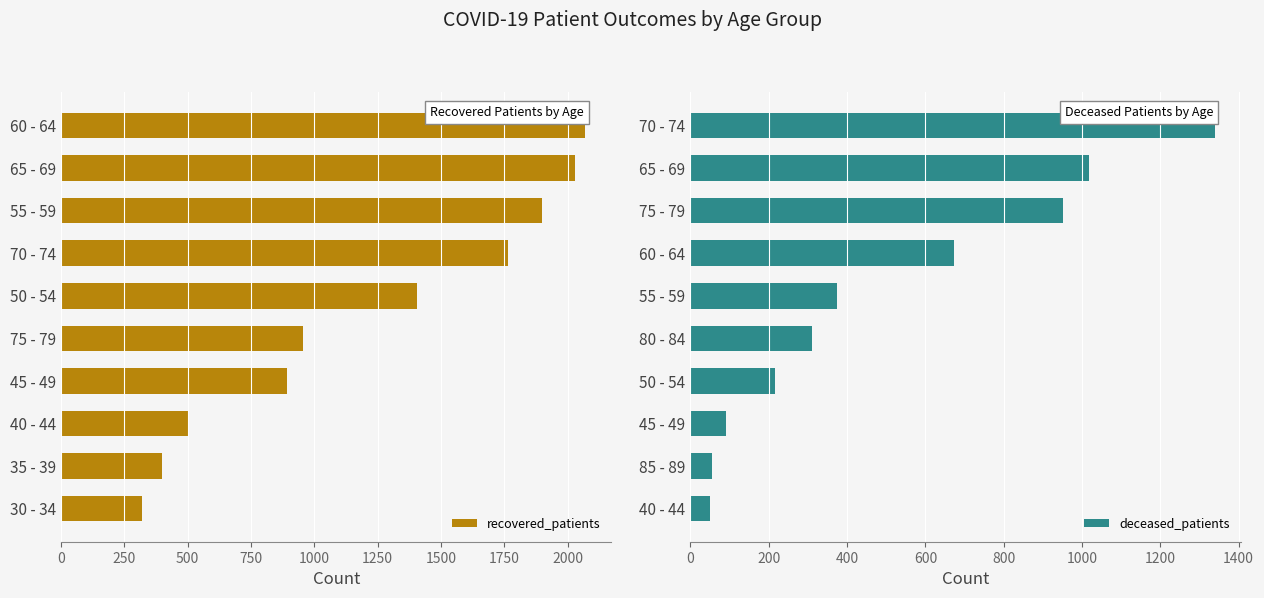

At how many categories does at least one series exceed 577?

7